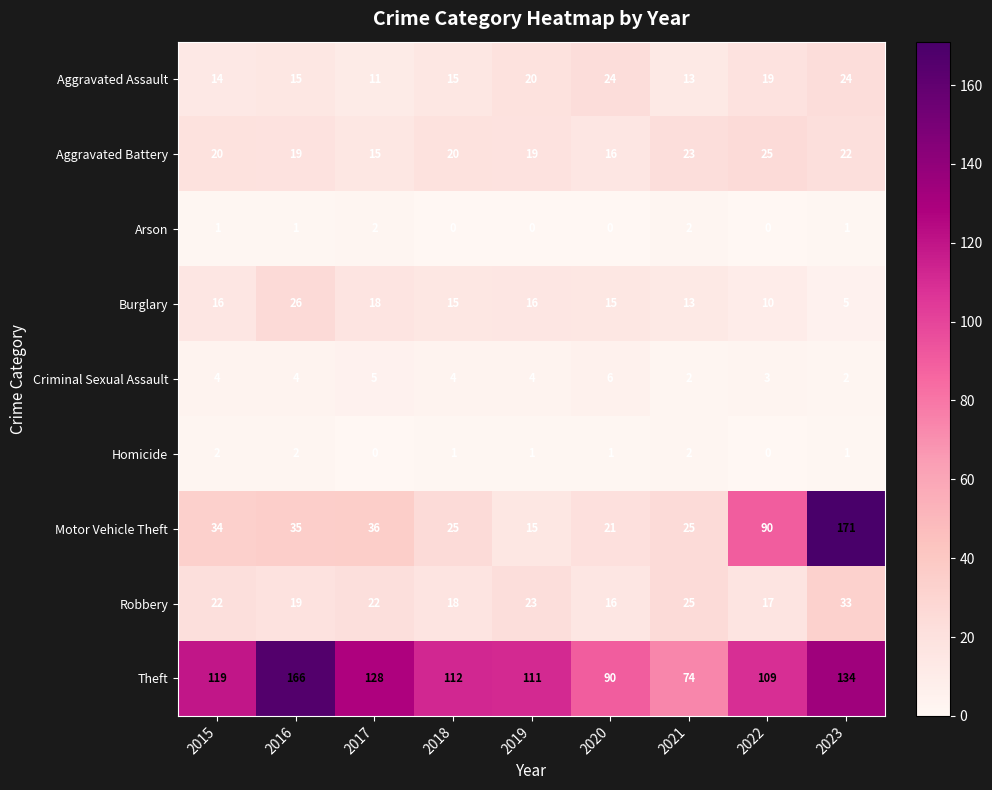

What is the minimum value for Robbery?

16